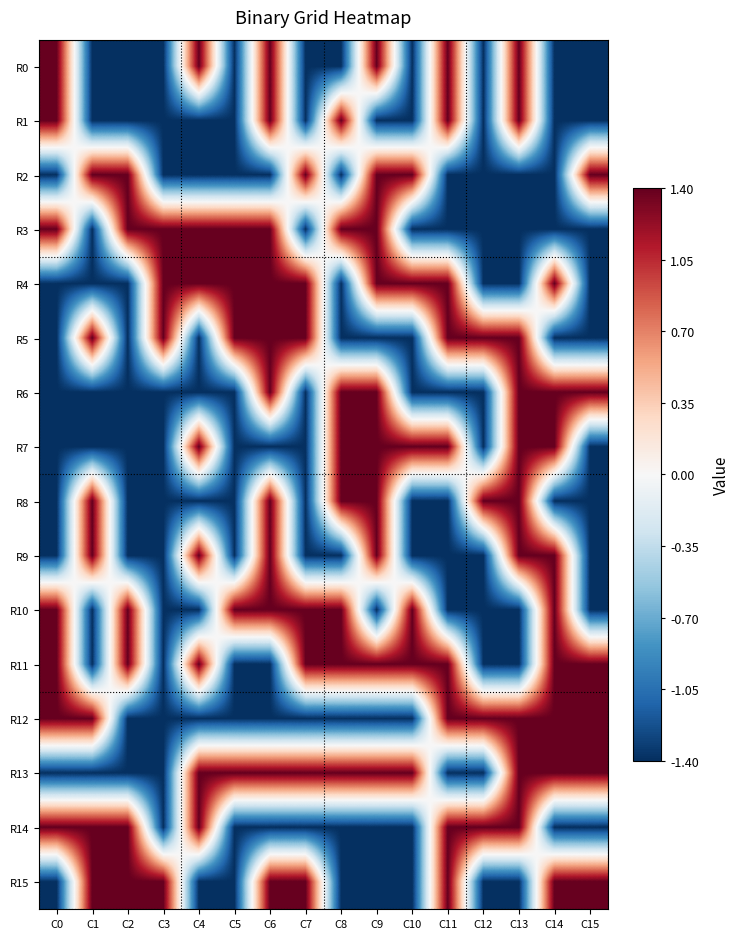

Reading right to left, list all the values displayed in this chart.

R0: C15=-1.4	C14=-1.4	C13=1.4	C12=-1.4	C11=1.4	C10=-1.4	C9=1.4	C8=-1.4	C7=-1.4	C6=1.4	C5=-1.4	C4=1.4	C3=-1.4	C2=-1.4	C1=-1.4	C0=1.4
R1: C15=-1.4	C14=-1.4	C13=1.4	C12=-1.4	C11=1.4	C10=-1.4	C9=-1.4	C8=1.4	C7=-1.4	C6=1.4	C5=-1.4	C4=-1.4	C3=-1.4	C2=-1.4	C1=-1.4	C0=1.4
R2: C15=1.4	C14=-1.4	C13=-1.4	C12=-1.4	C11=-1.4	C10=1.4	C9=1.4	C8=-1.4	C7=1.4	C6=-1.4	C5=-1.4	C4=-1.4	C3=-1.4	C2=1.4	C1=1.4	C0=-1.4
R3: C15=-1.4	C14=-1.4	C13=-1.4	C12=-1.4	C11=-1.4	C10=-1.4	C9=1.4	C8=1.4	C7=-1.4	C6=1.4	C5=1.4	C4=1.4	C3=1.4	C2=1.4	C1=-1.4	C0=1.4
R4: C15=-1.4	C14=1.4	C13=-1.4	C12=-1.4	C11=1.4	C10=1.4	C9=1.4	C8=-1.4	C7=1.4	C6=1.4	C5=1.4	C4=1.4	C3=1.4	C2=-1.4	C1=-1.4	C0=-1.4
R5: C15=-1.4	C14=-1.4	C13=1.4	C12=1.4	C11=1.4	C10=-1.4	C9=-1.4	C8=-1.4	C7=1.4	C6=1.4	C5=1.4	C4=-1.4	C3=1.4	C2=-1.4	C1=1.4	C0=-1.4
R6: C15=1.4	C14=1.4	C13=1.4	C12=-1.4	C11=-1.4	C10=-1.4	C9=1.4	C8=1.4	C7=-1.4	C6=1.4	C5=-1.4	C4=-1.4	C3=-1.4	C2=-1.4	C1=-1.4	C0=-1.4
R7: C15=-1.4	C14=1.4	C13=1.4	C12=-1.4	C11=1.4	C10=1.4	C9=1.4	C8=1.4	C7=-1.4	C6=-1.4	C5=-1.4	C4=1.4	C3=-1.4	C2=-1.4	C1=-1.4	C0=-1.4
R8: C15=-1.4	C14=-1.4	C13=1.4	C12=1.4	C11=-1.4	C10=-1.4	C9=1.4	C8=1.4	C7=-1.4	C6=1.4	C5=-1.4	C4=-1.4	C3=-1.4	C2=-1.4	C1=1.4	C0=-1.4
R9: C15=-1.4	C14=1.4	C13=1.4	C12=-1.4	C11=-1.4	C10=-1.4	C9=1.4	C8=-1.4	C7=-1.4	C6=1.4	C5=-1.4	C4=1.4	C3=-1.4	C2=-1.4	C1=1.4	C0=-1.4
R10: C15=-1.4	C14=1.4	C13=-1.4	C12=-1.4	C11=-1.4	C10=1.4	C9=-1.4	C8=1.4	C7=1.4	C6=1.4	C5=1.4	C4=-1.4	C3=-1.4	C2=1.4	C1=-1.4	C0=1.4
R11: C15=1.4	C14=1.4	C13=-1.4	C12=-1.4	C11=1.4	C10=1.4	C9=1.4	C8=1.4	C7=1.4	C6=-1.4	C5=-1.4	C4=1.4	C3=-1.4	C2=1.4	C1=-1.4	C0=1.4
R12: C15=1.4	C14=1.4	C13=1.4	C12=1.4	C11=1.4	C10=-1.4	C9=-1.4	C8=-1.4	C7=-1.4	C6=-1.4	C5=-1.4	C4=-1.4	C3=-1.4	C2=-1.4	C1=1.4	C0=1.4
R13: C15=1.4	C14=1.4	C13=1.4	C12=-1.4	C11=-1.4	C10=1.4	C9=1.4	C8=1.4	C7=1.4	C6=1.4	C5=1.4	C4=1.4	C3=-1.4	C2=-1.4	C1=-1.4	C0=-1.4
R14: C15=-1.4	C14=-1.4	C13=1.4	C12=1.4	C11=1.4	C10=-1.4	C9=-1.4	C8=-1.4	C7=-1.4	C6=-1.4	C5=-1.4	C4=1.4	C3=-1.4	C2=1.4	C1=1.4	C0=1.4
R15: C15=1.4	C14=1.4	C13=-1.4	C12=-1.4	C11=1.4	C10=-1.4	C9=-1.4	C8=-1.4	C7=1.4	C6=1.4	C5=-1.4	C4=-1.4	C3=1.4	C2=1.4	C1=1.4	C0=-1.4